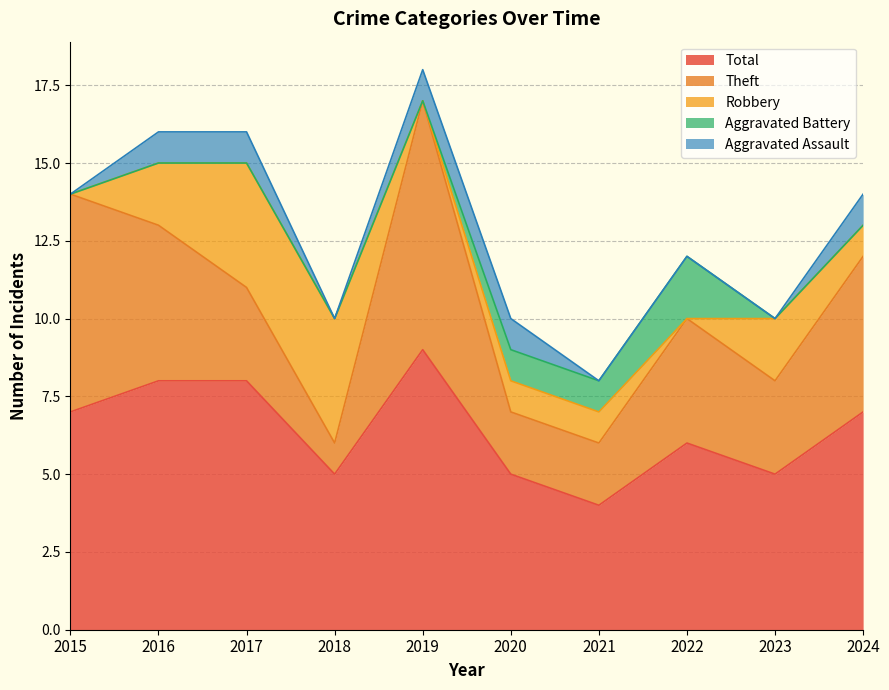

How many lines are shown in the chart?

5